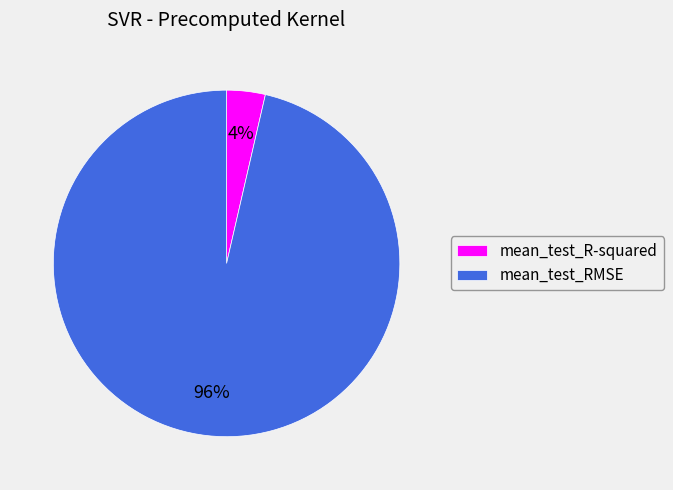

Does any single category account for the majority?

Yes